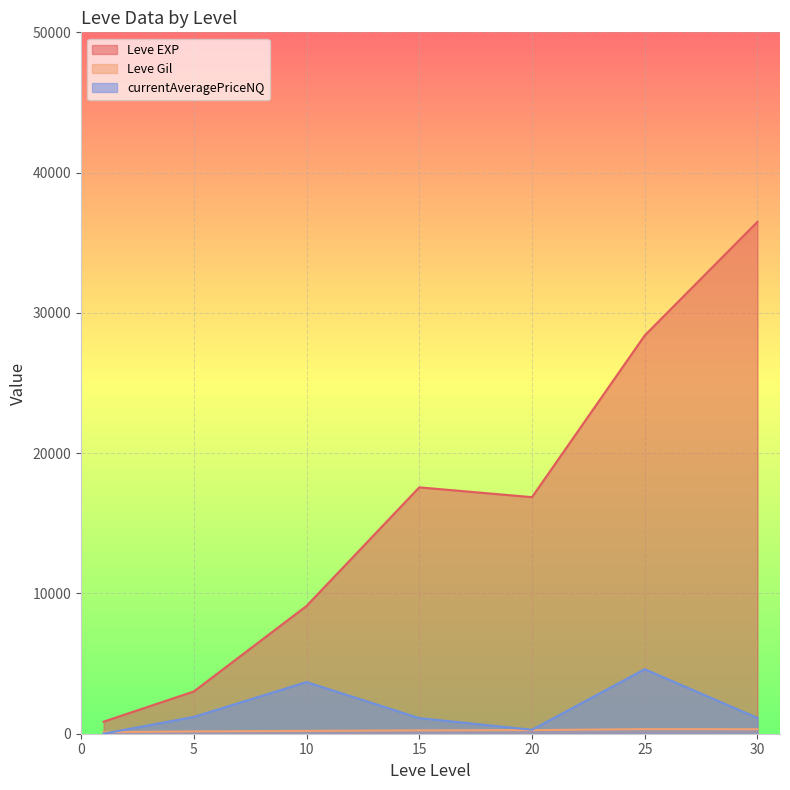

Which series has the largest range (max minus min)?

Leve EXP